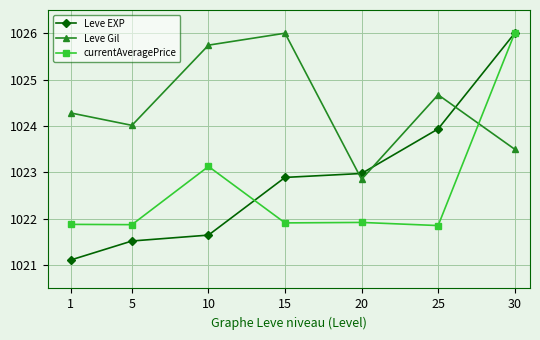

What is the minimum value shown in the chart?

1021.1